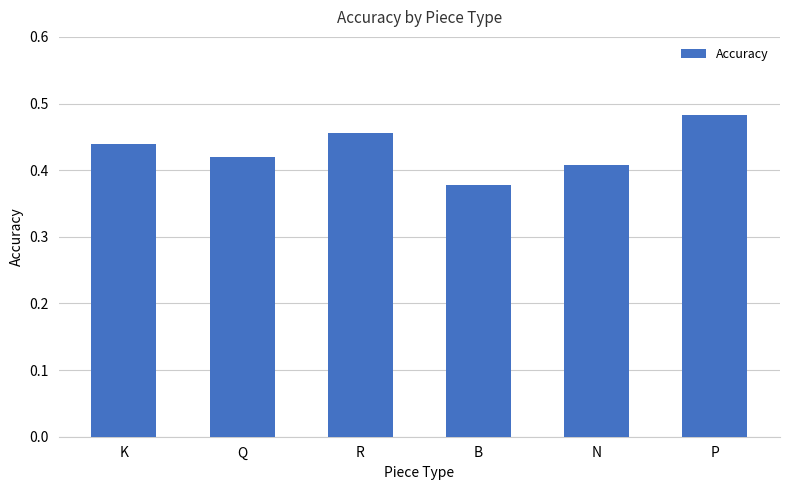

What position from the right is Q?

5